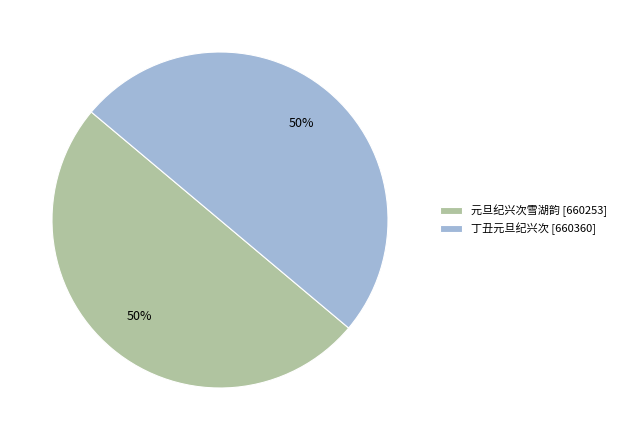

Is the sum of 元旦纪兴次雪湖韵 [660253] and 丁丑元旦纪兴次 [660360] greater than half?

Yes